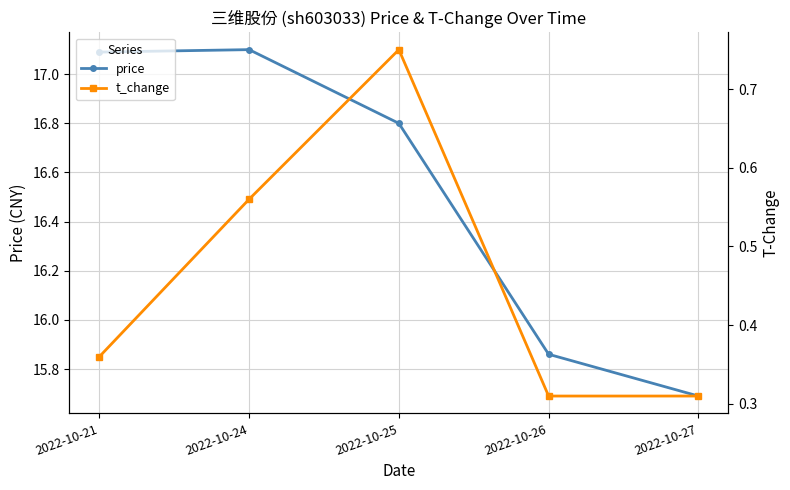

The value of price at 2022-10-24 is 17.1. True or false?

True